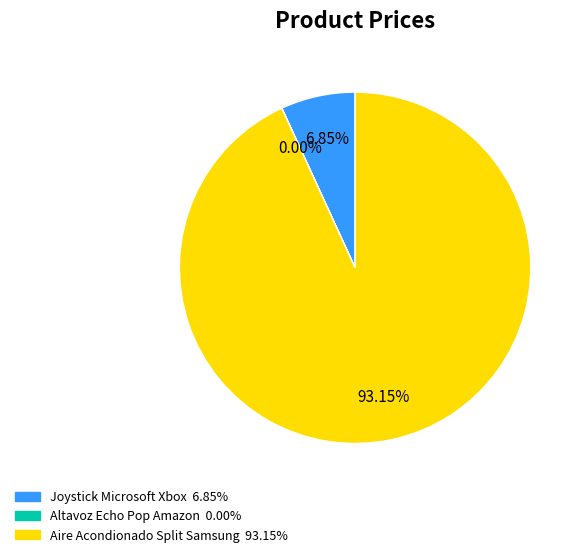

Is there any slice that represents more than half of the pie?

Yes